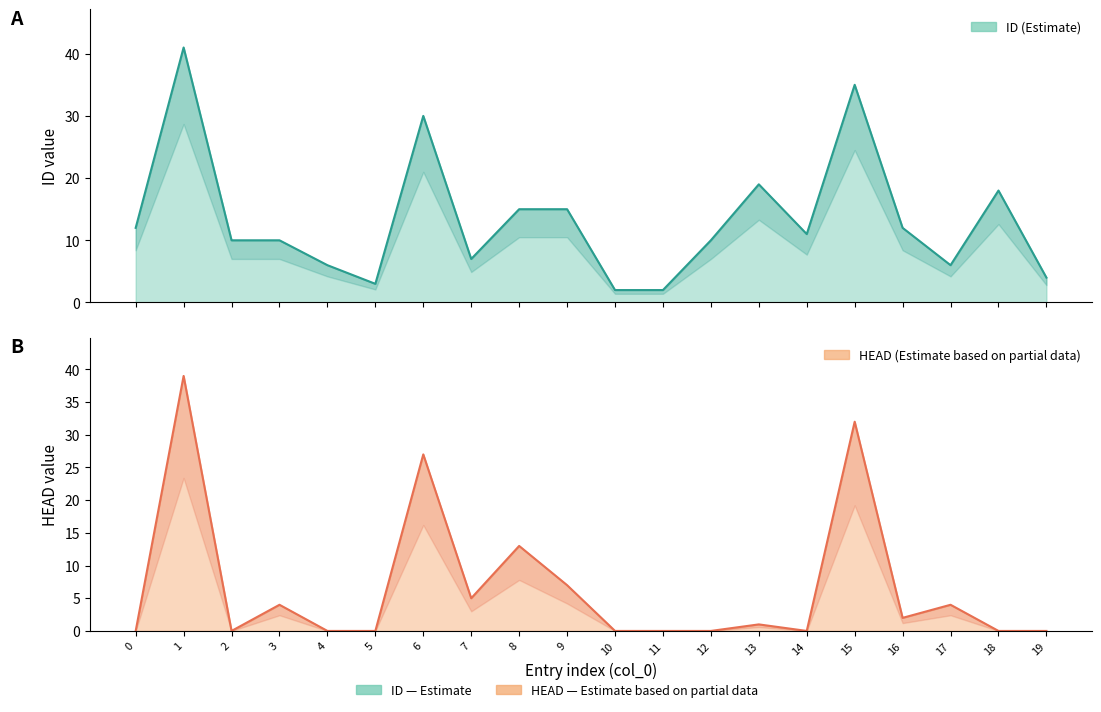

The HEAD series shows 19 at 10. True or false?

False